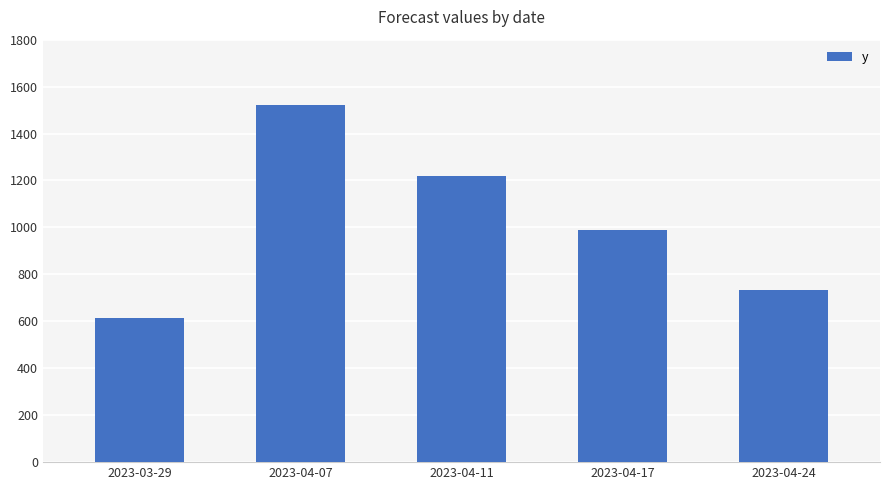

Where is the data nearest to the value 1066?

2023-04-17